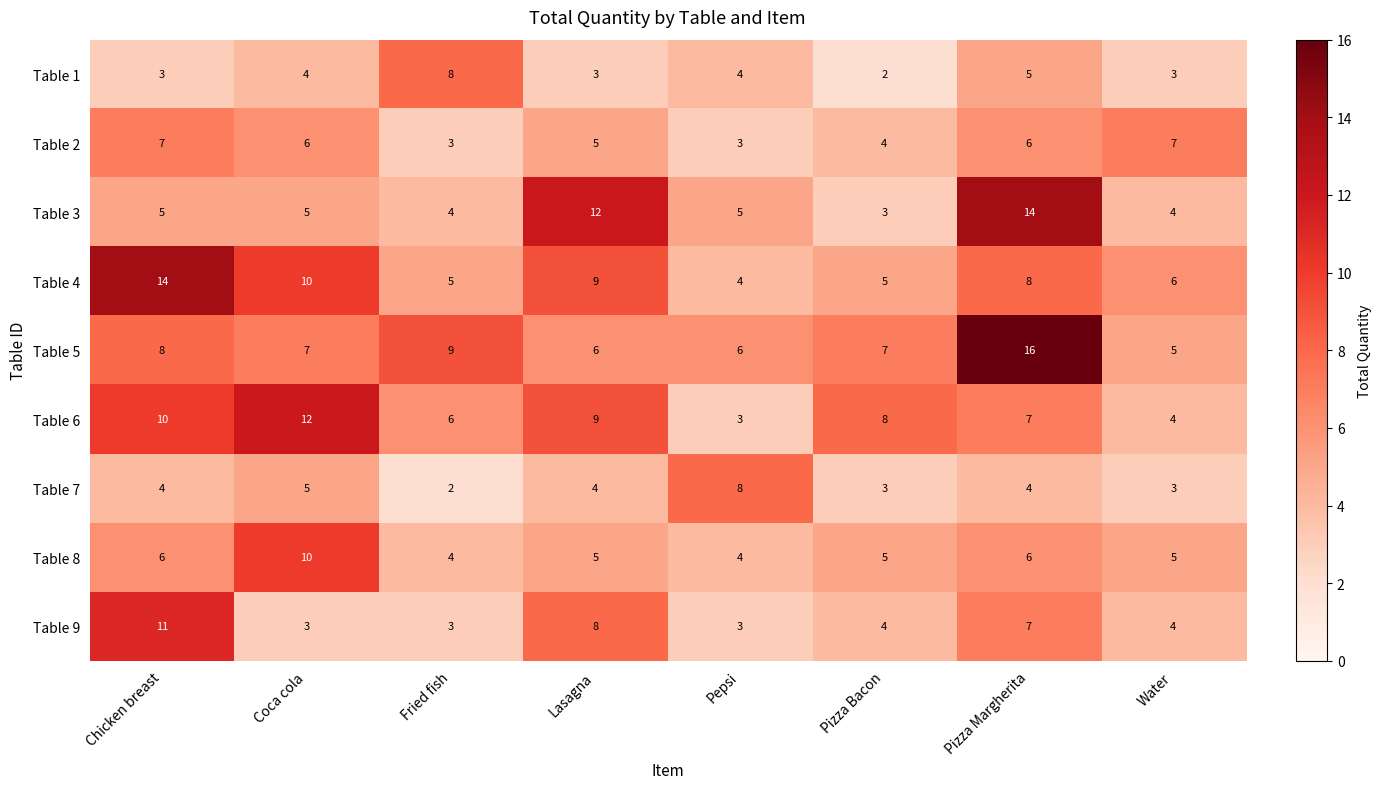

What is the difference between the maximum and minimum values in the Table 8 series?

6